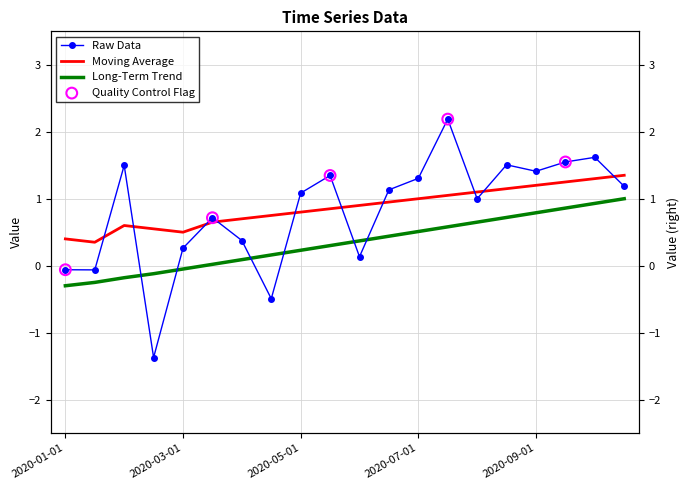

Which series contains the lowest Y value?

data